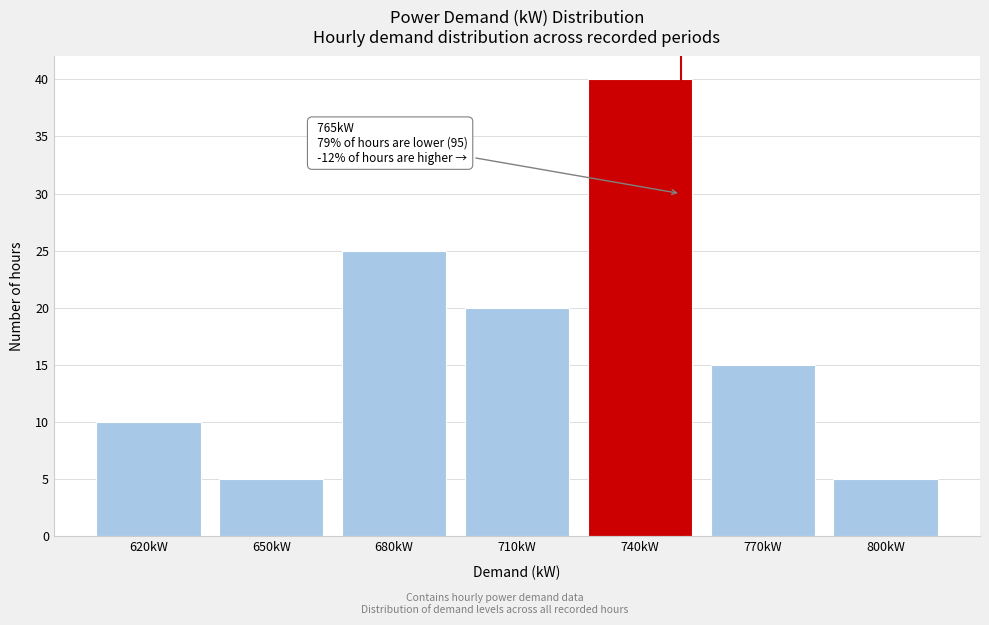

Reading right to left, transcribe all the data shown in this chart.

800kW=5	770kW=15	740kW=40	710kW=20	680kW=25	650kW=5	620kW=10